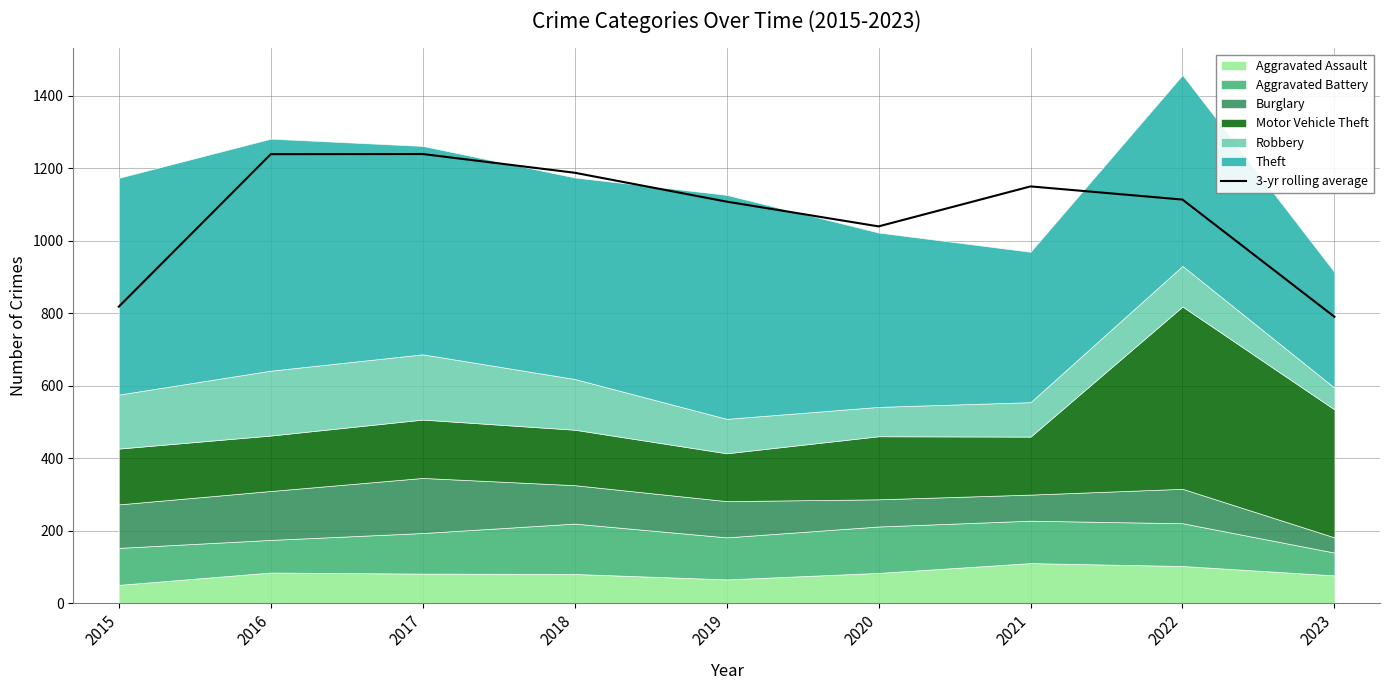

The value of 3-yr rolling average at 2015 is 199.3. True or false?

False